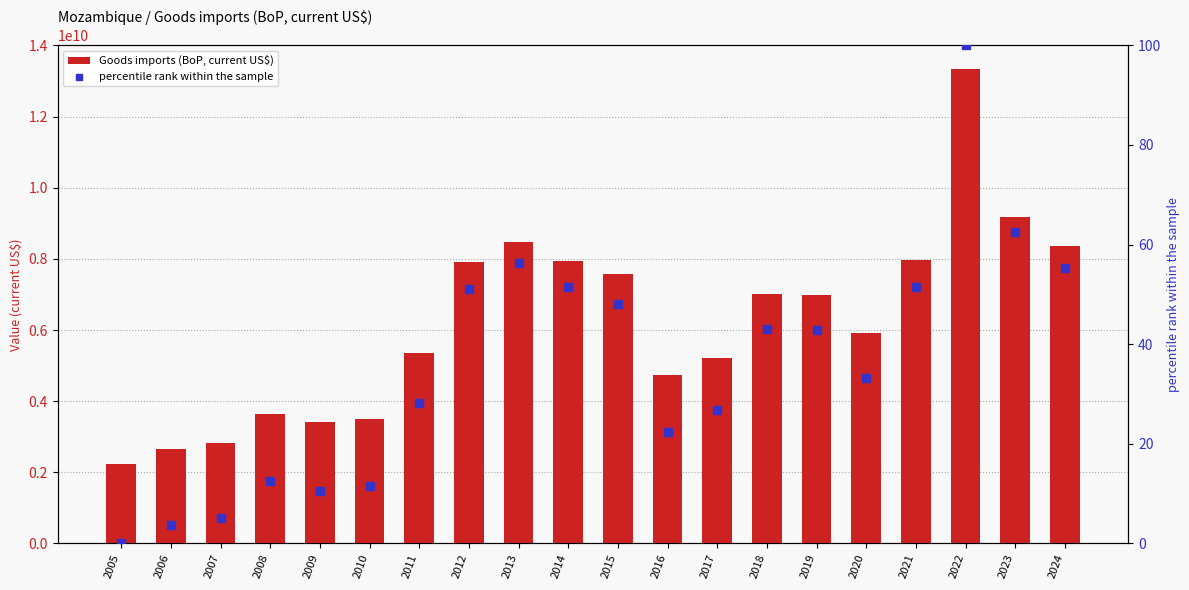

At which category is the sum across all series the highest?

2022